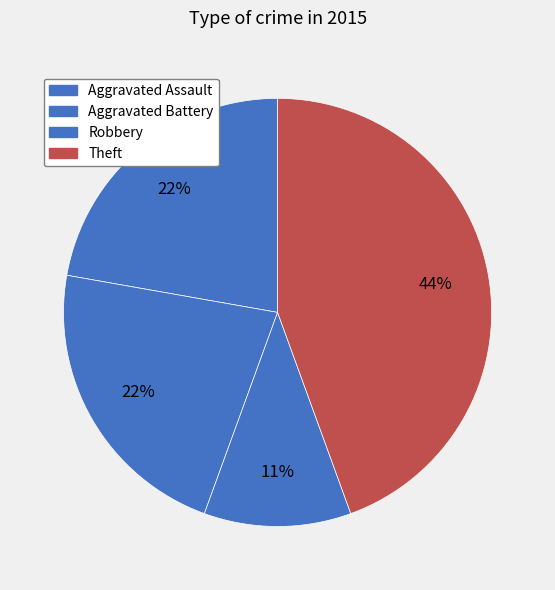

Which has a higher value, Aggravated Assault or Theft?

Theft